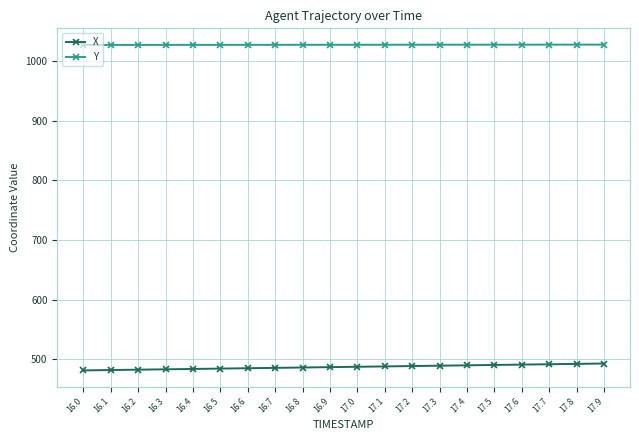

What is the lowest value of the X series?

481.4